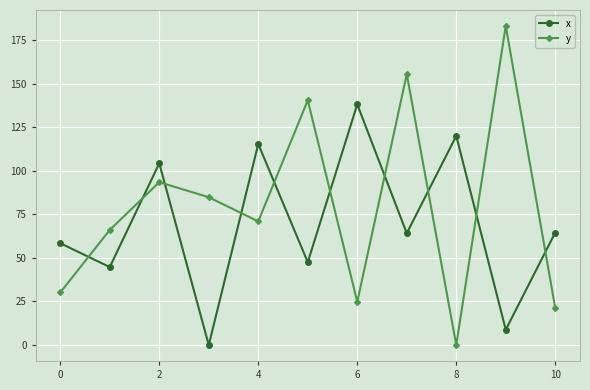

Which series has the widest spread of values?

y